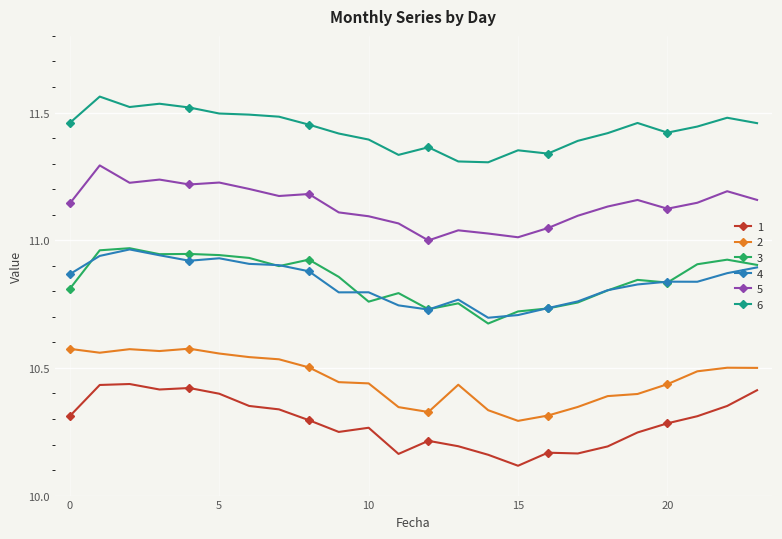

True or false: 1 has more than 2 interior local peaks.

True